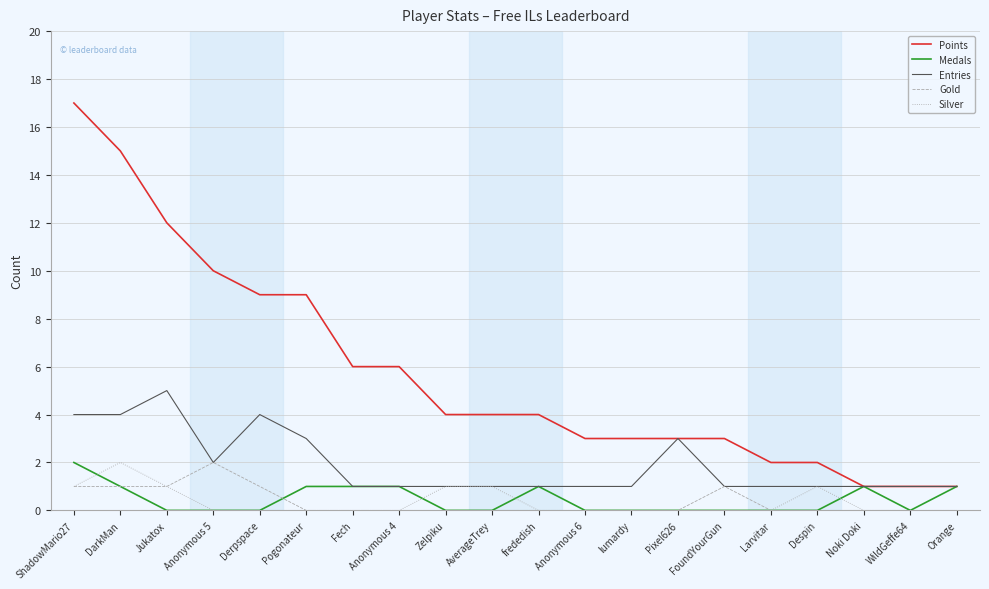

The Entries series shows 1 at Despin. True or false?

True